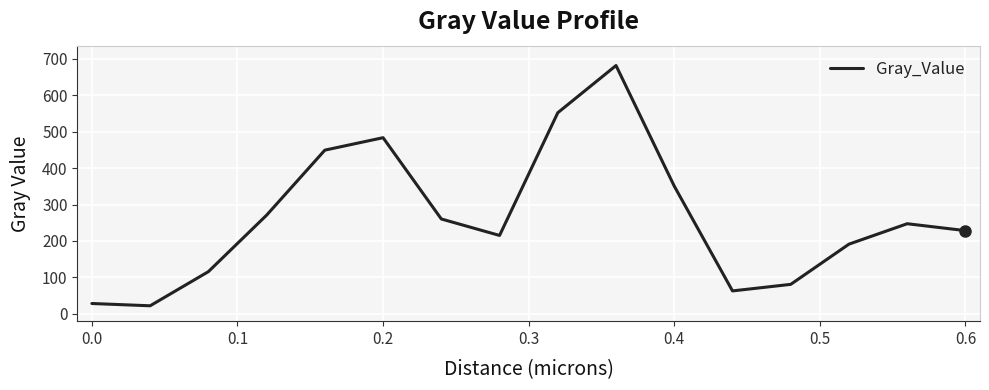

What is the maximum value shown in the chart?

681.2